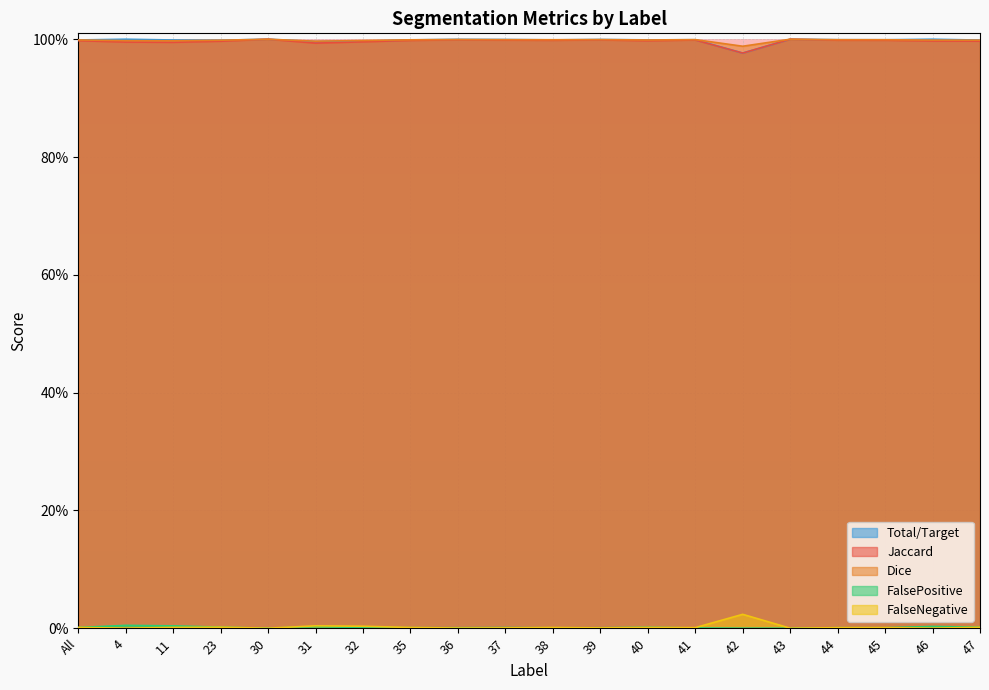

What is the total value across all series at 35?

3.0